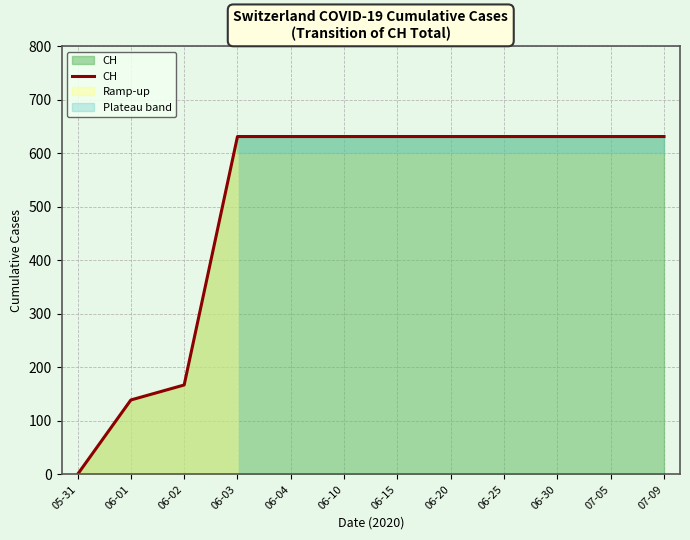

How many lines are shown in the chart?

1